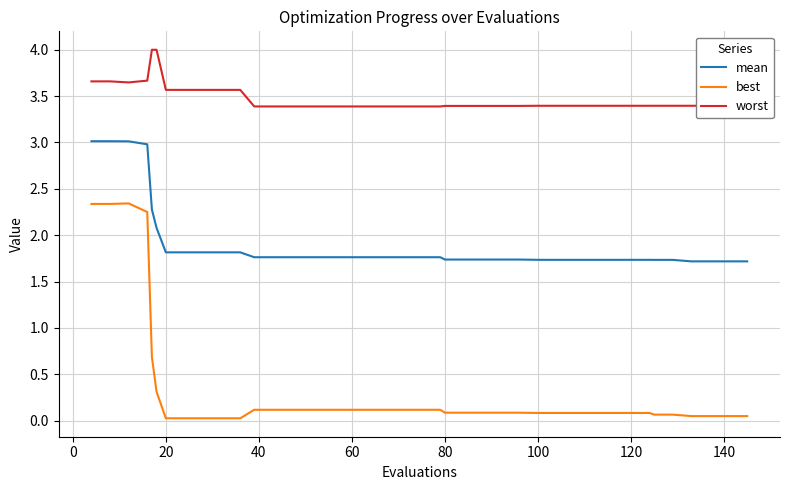

Rank the series by their maximum value, from lowest to highest.

best, mean, worst